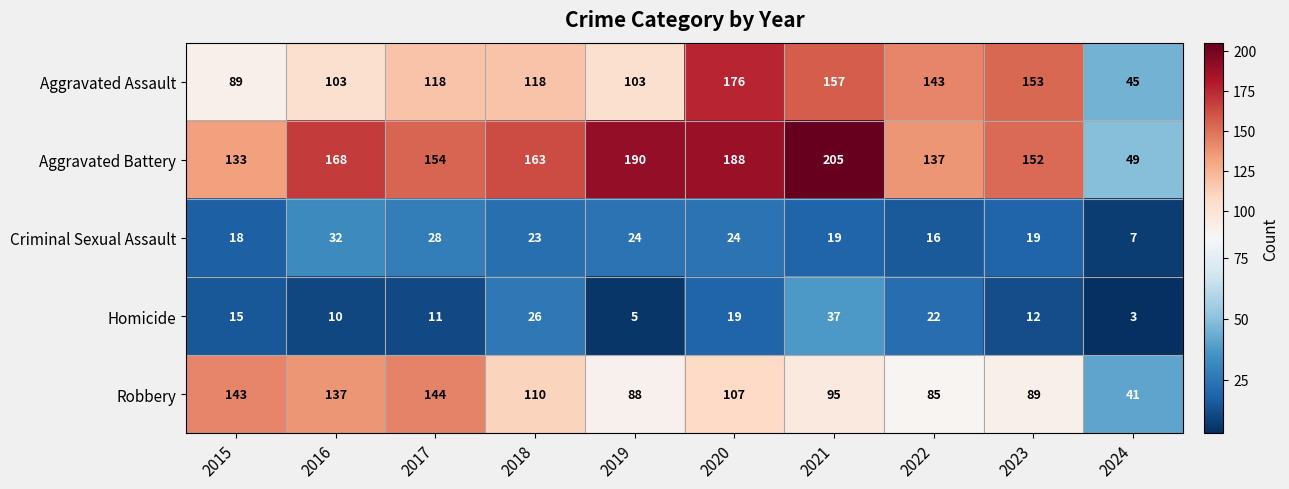

At how many categories does at least one series exceed 61?

9